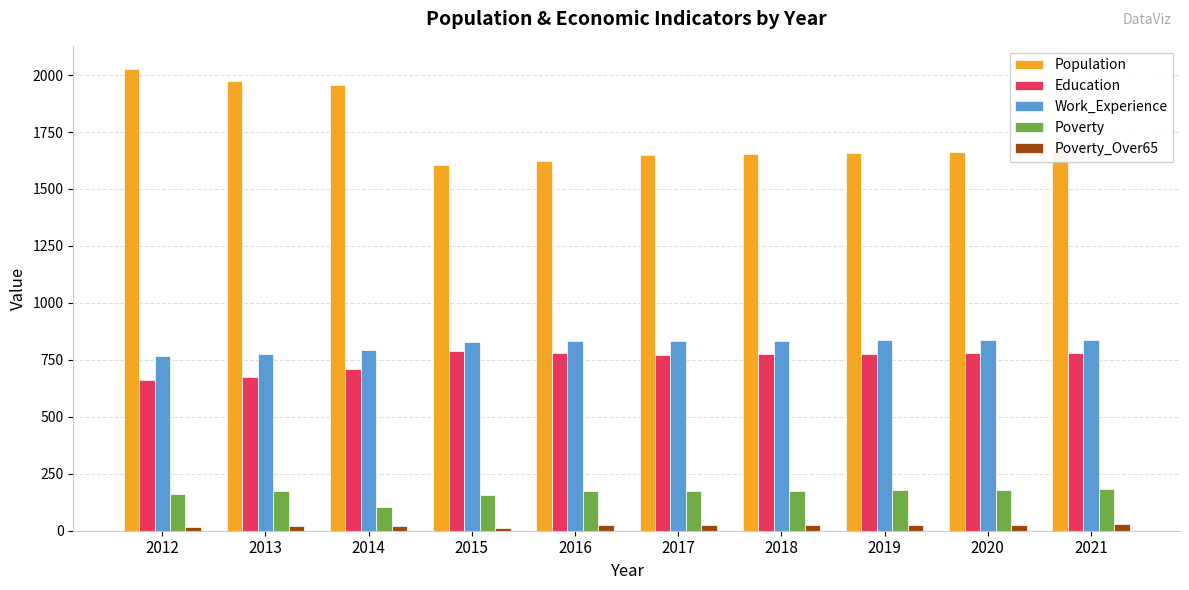

List the series in order of their peak value, lowest first.

Poverty_Over65, Poverty, Education, Work_Experience, Population